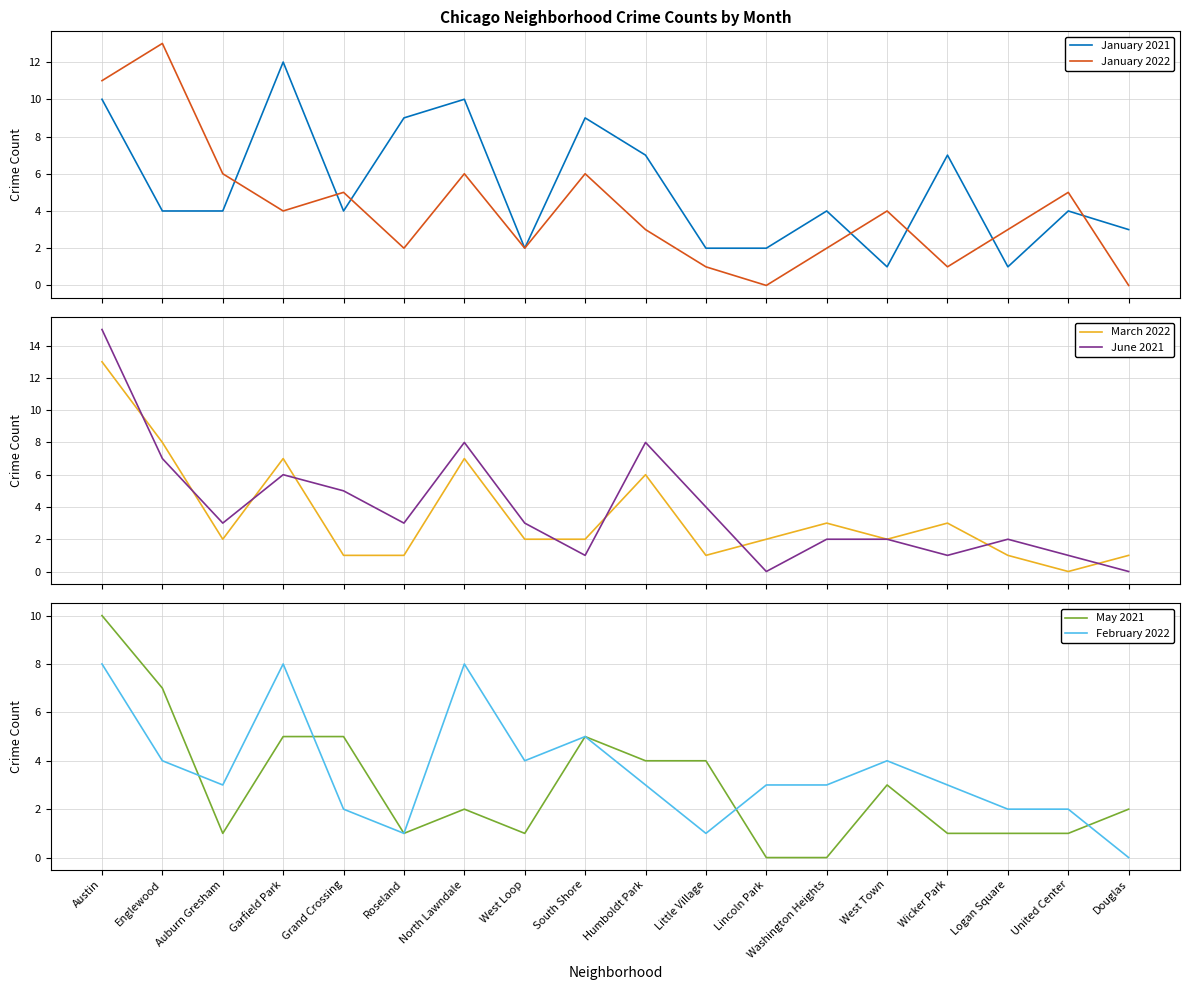

The value of May 2021 at Lincoln Park is -3. True or false?

False